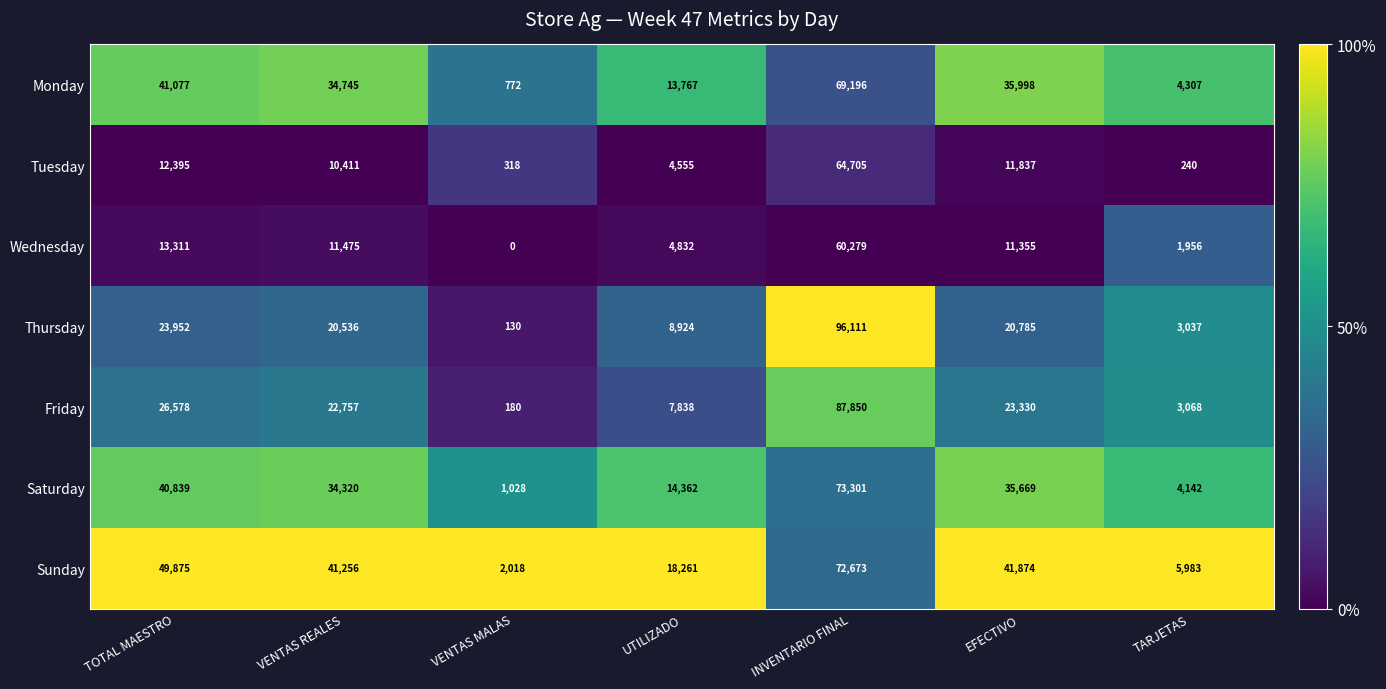

Between VENTAS MALAS and EFECTIVO, which series saw the biggest shift?

Sunday